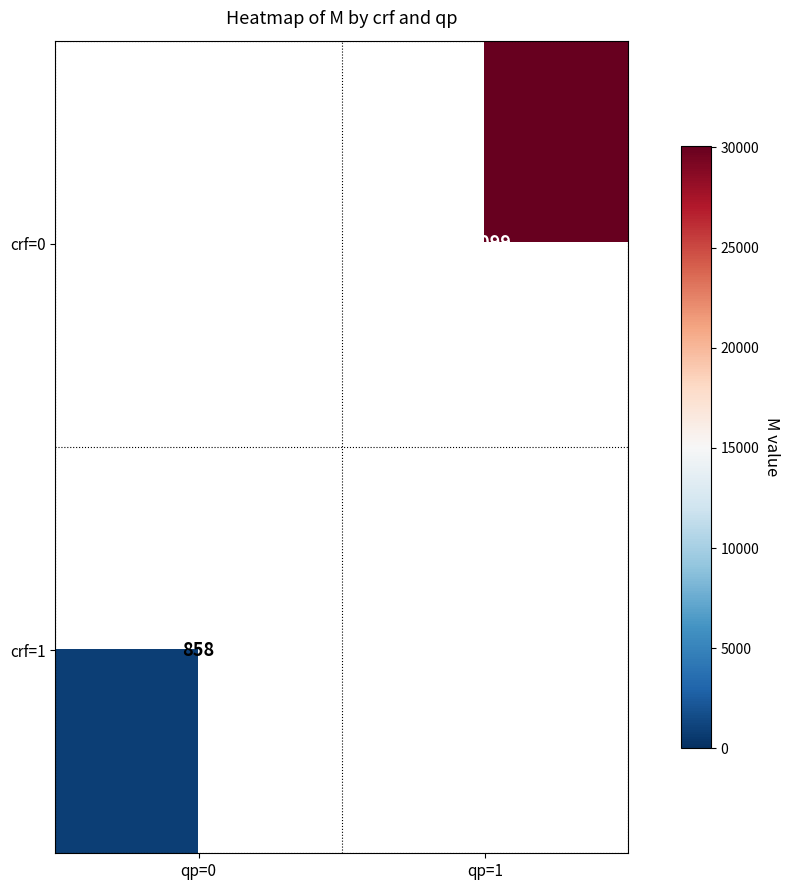

Is it true that crf=0 equals 12840 at qp=1?

False